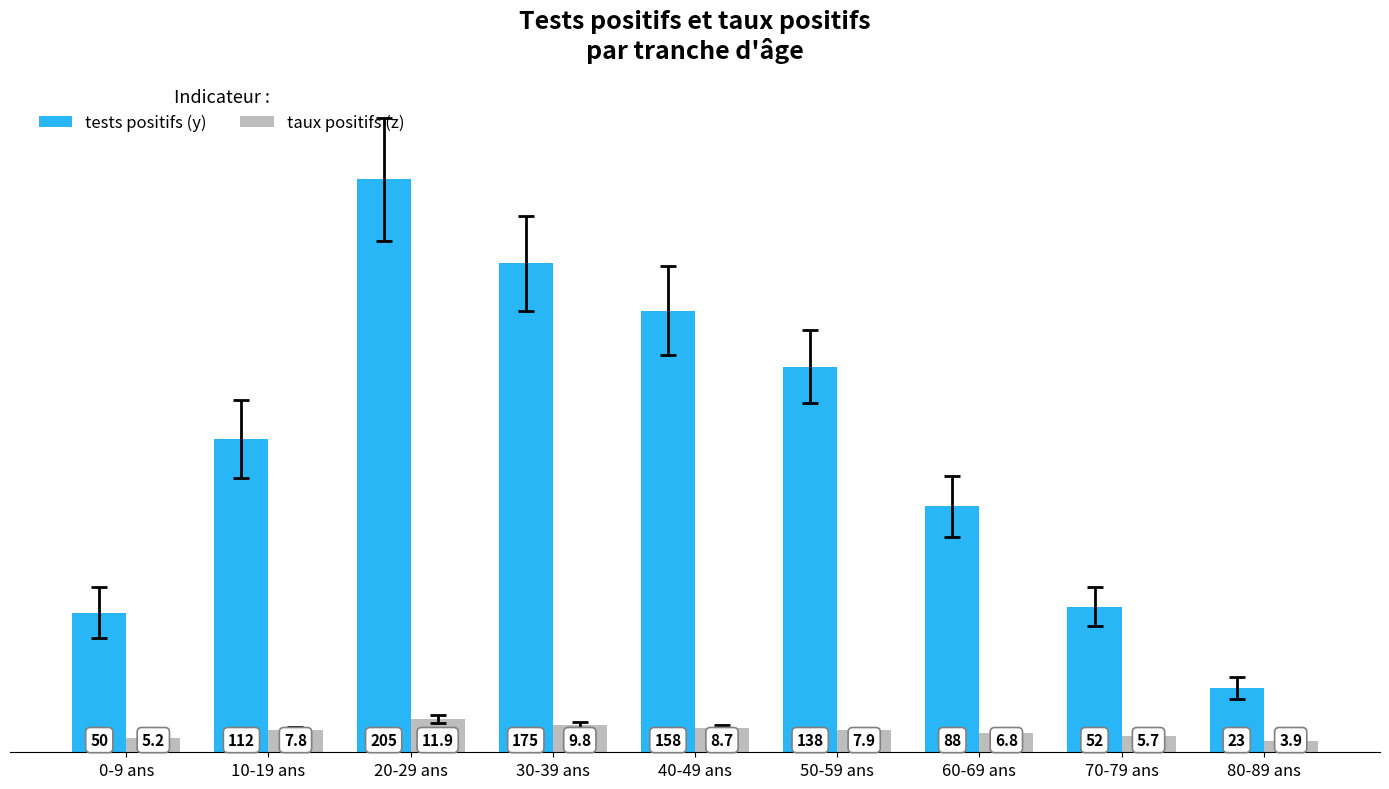

How many bars are there in each group?

2